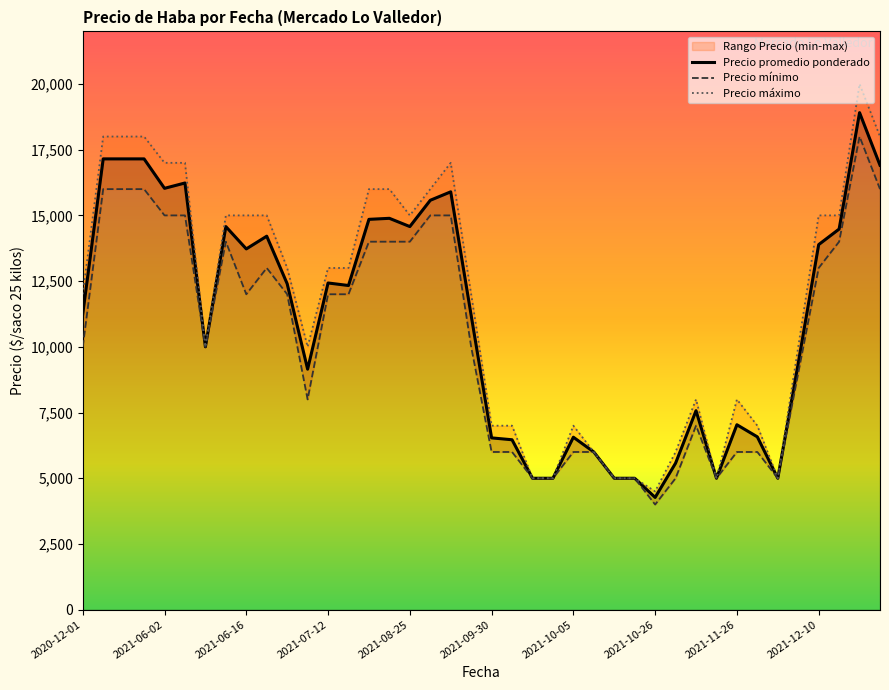

List the series in order of their overall mean, lowest first.

Precio mínimo, Precio promedio ponderado, Precio máximo